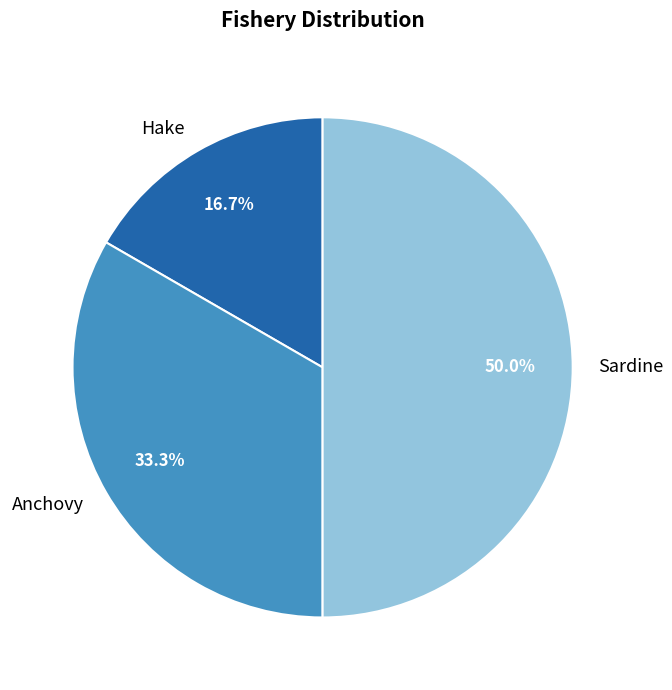

Does Anchovy account for over 50% of the chart?

No